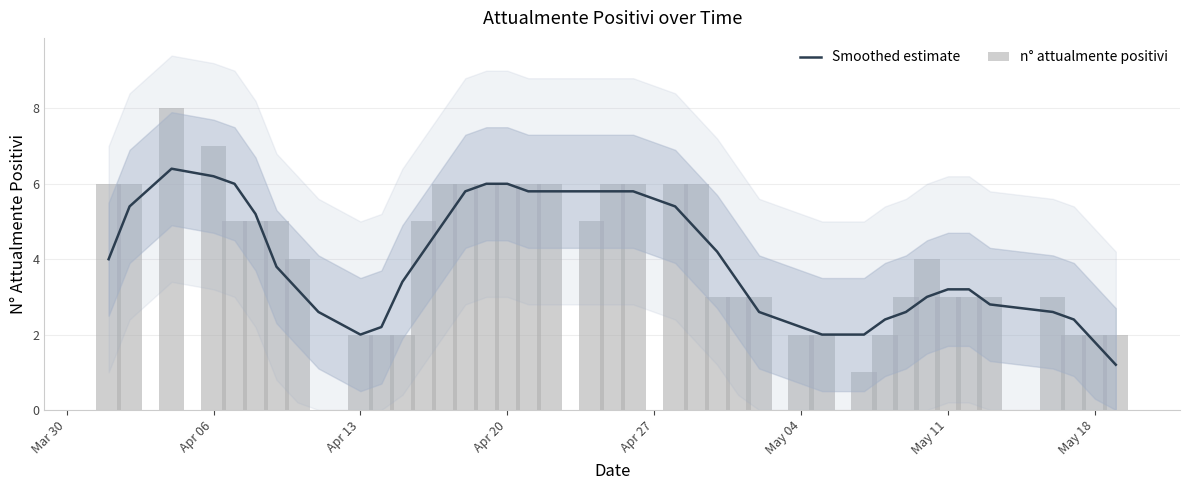

What is the difference between the maximum and minimum values in the Smoothed estimate series?

5.2